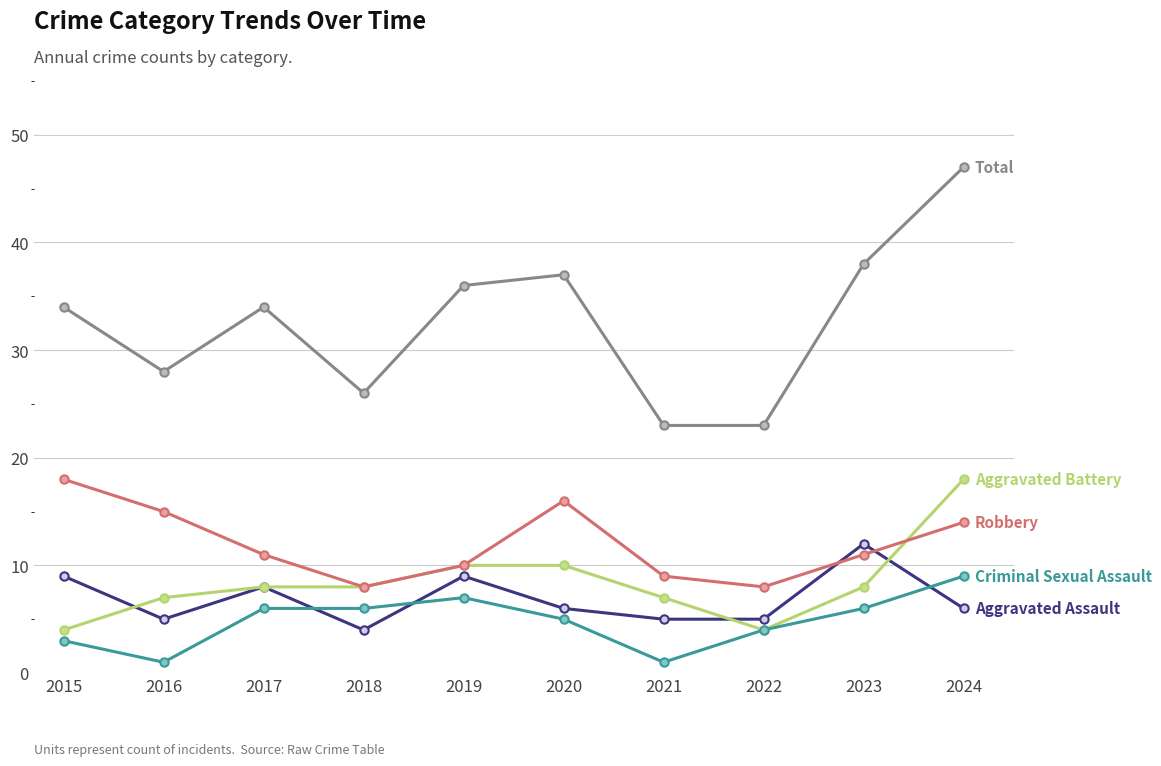

How many lines are shown in the chart?

5